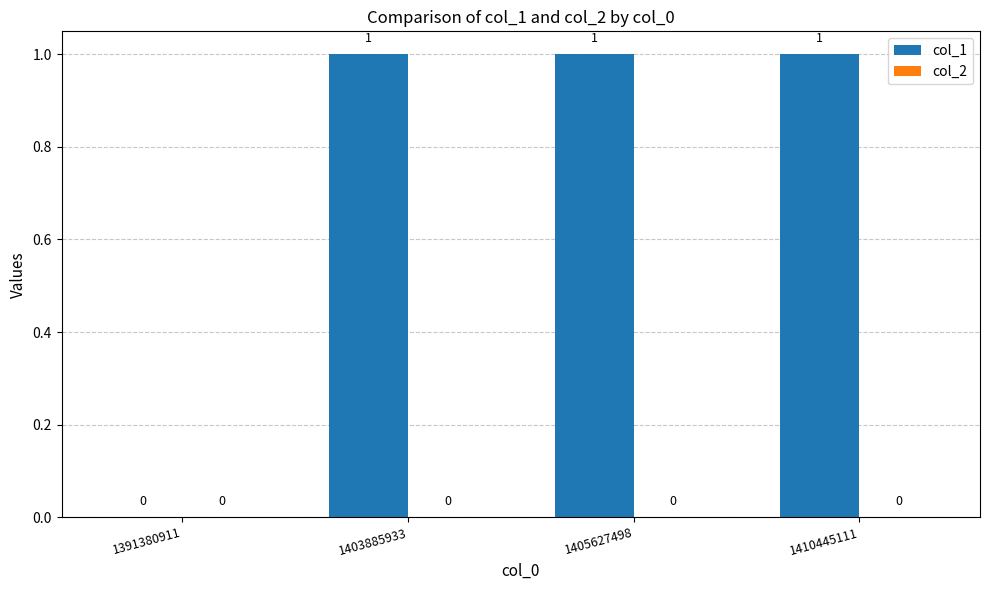

At which label is the value closest to 0?

1391380911